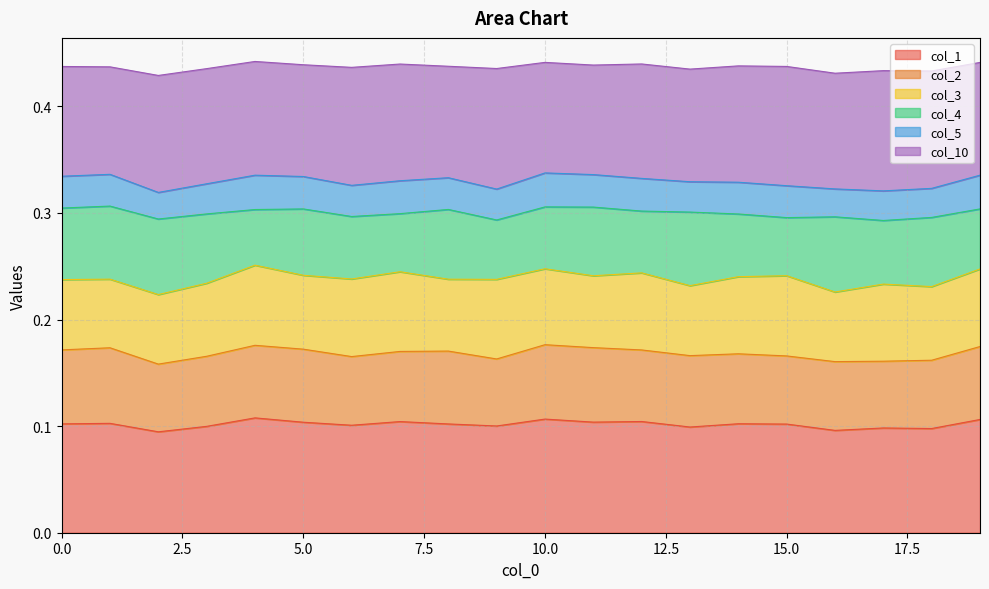

The value of col_1 at 2 is 0.1. True or false?

True